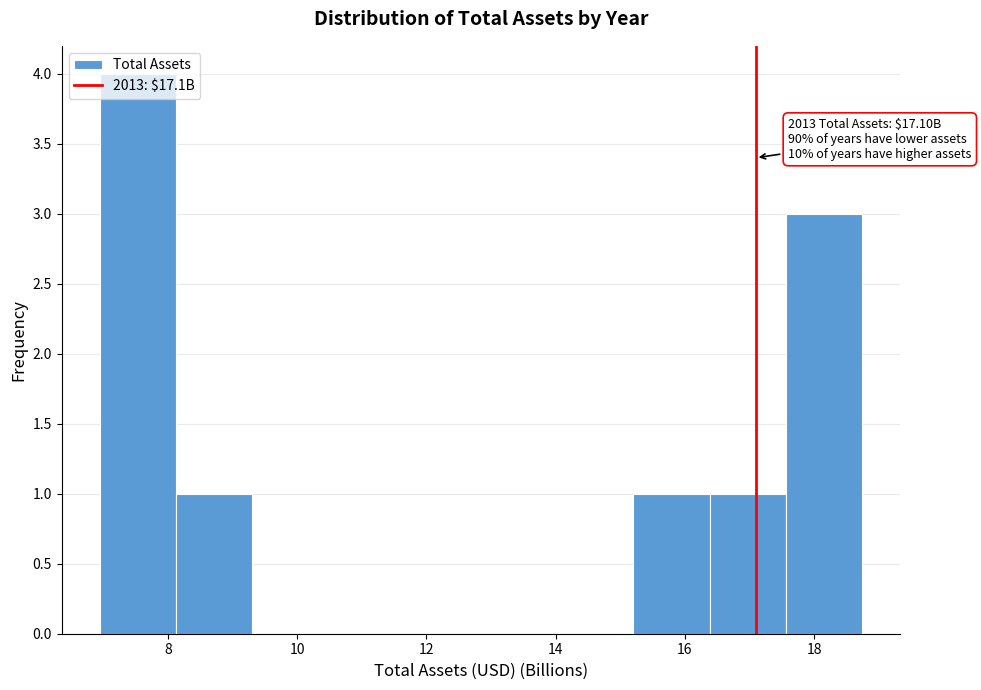

Over which range of the x-axis is the bar tallest?

7.0 to 8.2